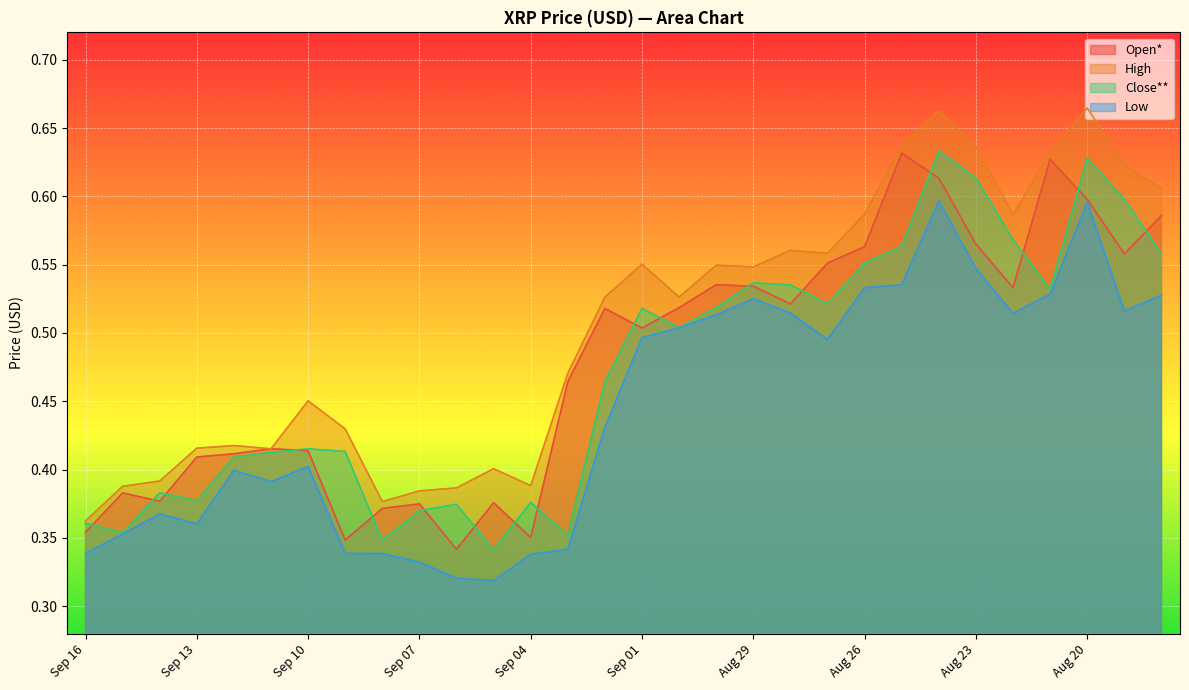

Between Aug 29 and Sep 05, which is larger?

Aug 29